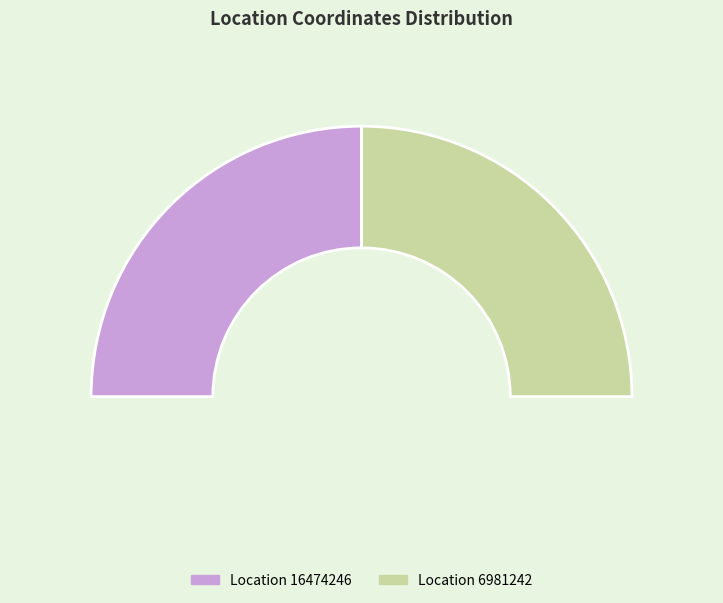

How many slices are in this pie chart?

2